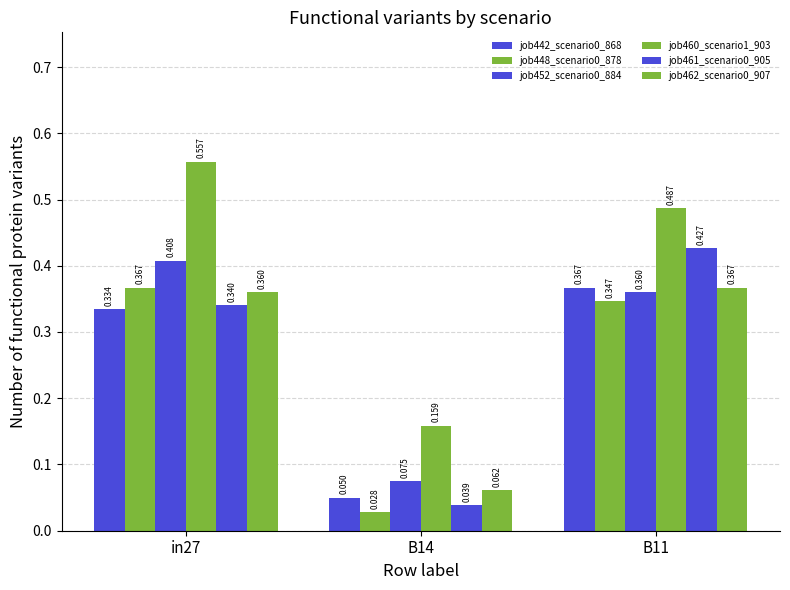

The value of job460_scenario1_903 at in27 is 0.6. True or false?

True